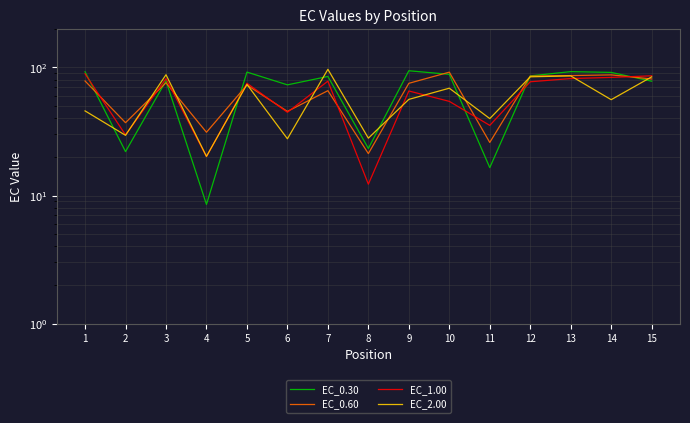

Is it true that EC_1.00 equals 41.8 at 14?

False